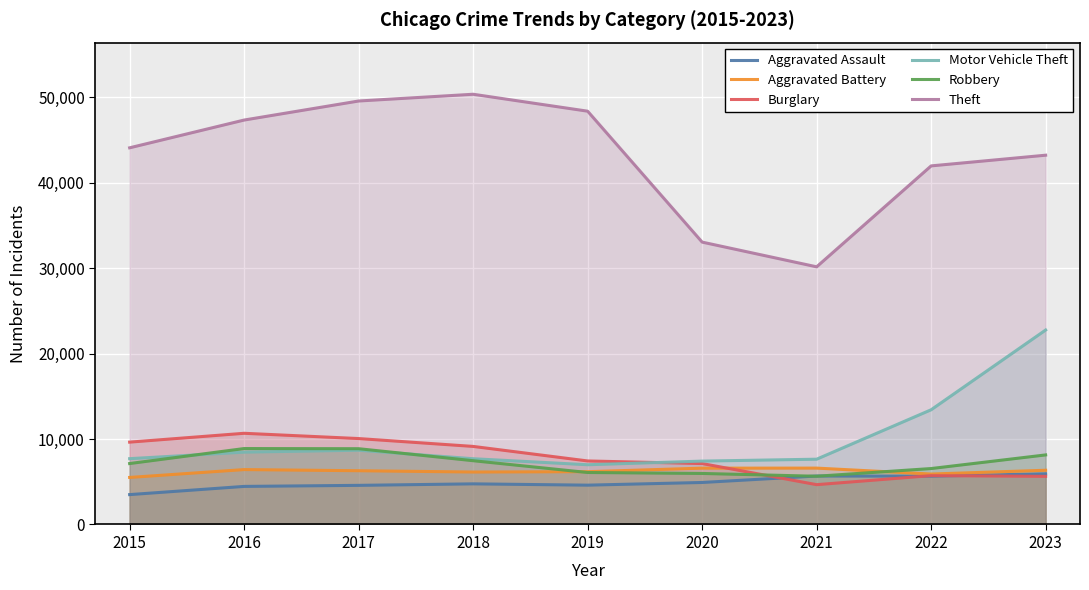

True or false: Theft has a value of 33782 at 2018.

False